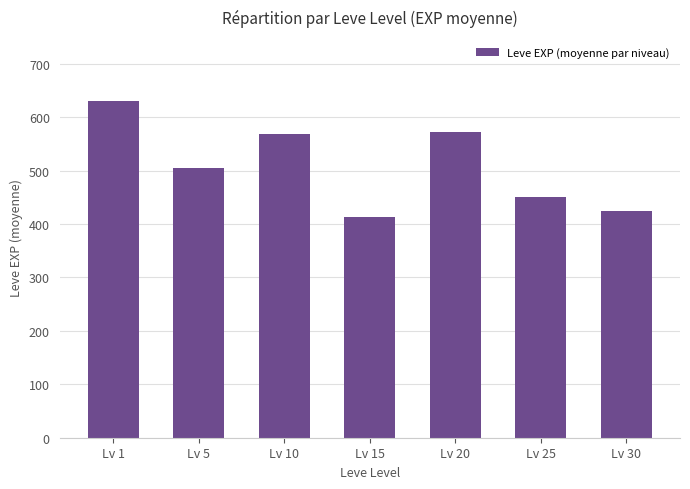

The chart shows a value of 559 at Lv 15. True or false?

False